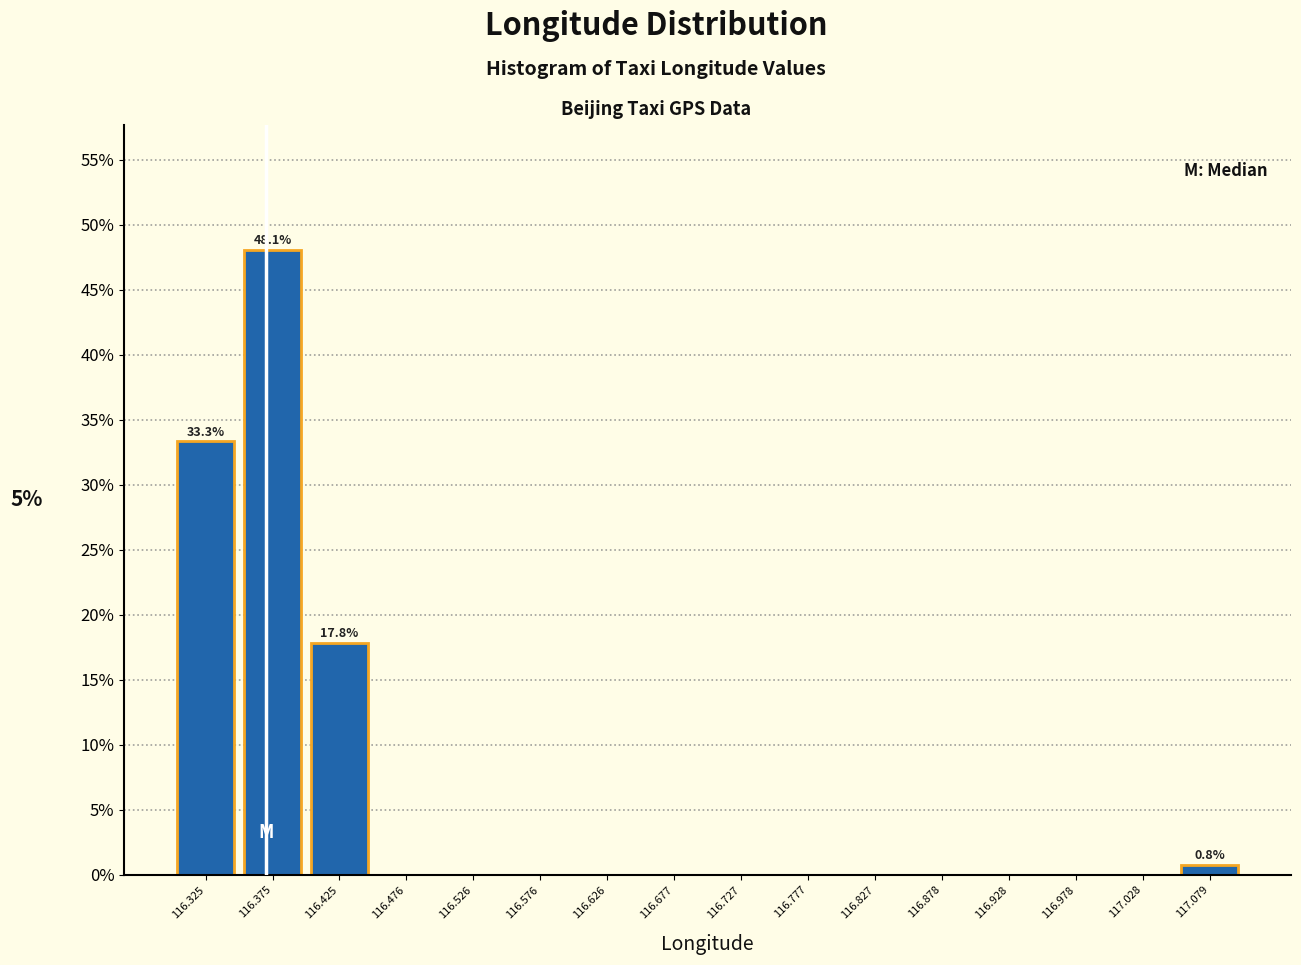

Over which range of the x-axis is the bar tallest?

116.35 to 116.40